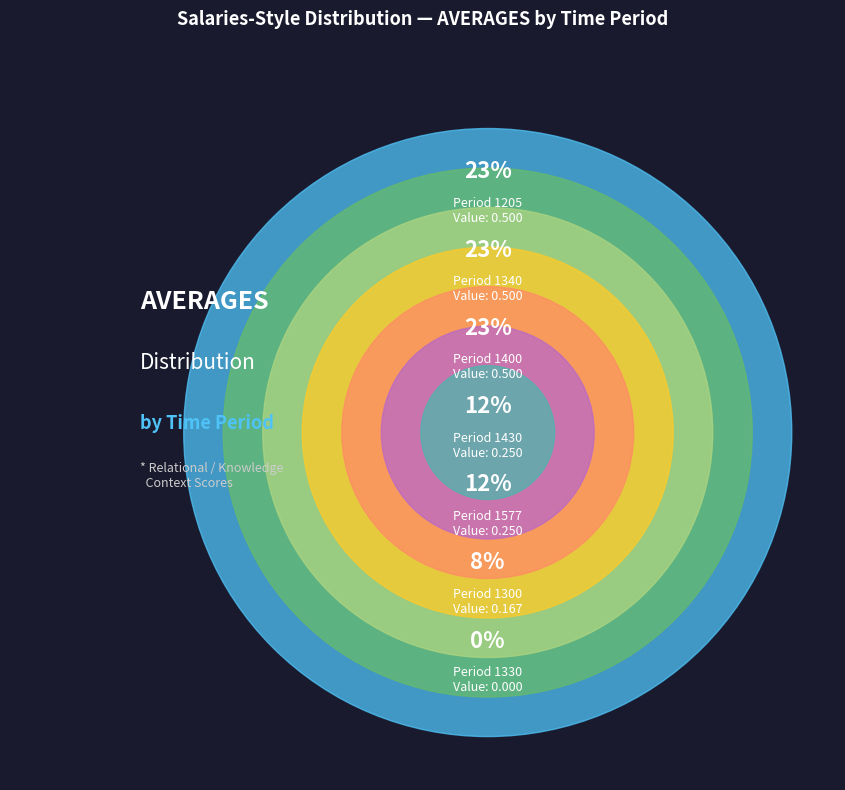

Is there a majority slice in this chart?

No